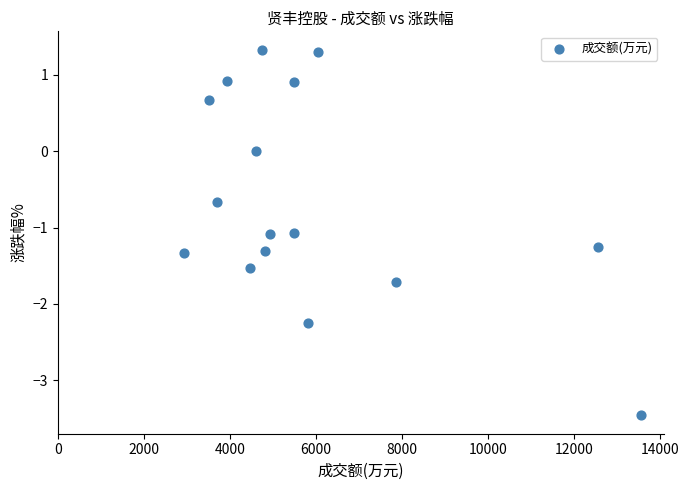

What is the range of X values (max minus min)?

10606.0